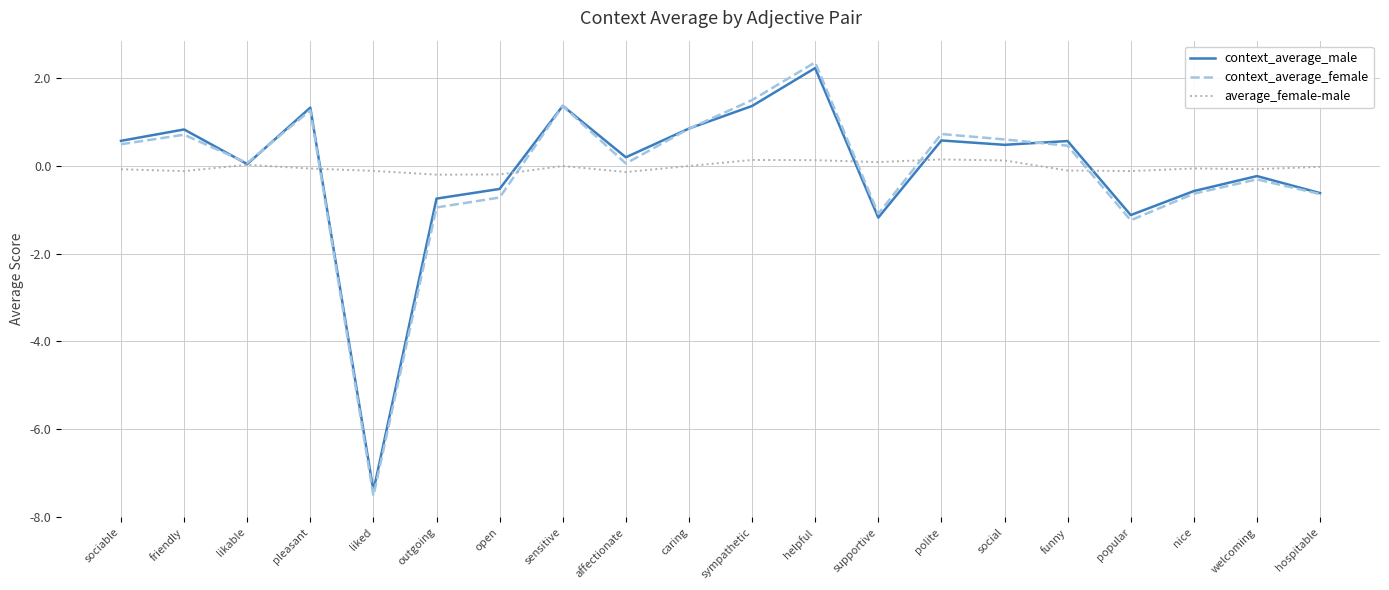

What is the difference between the second highest and second lowest values in the context_average_male series?

2.5